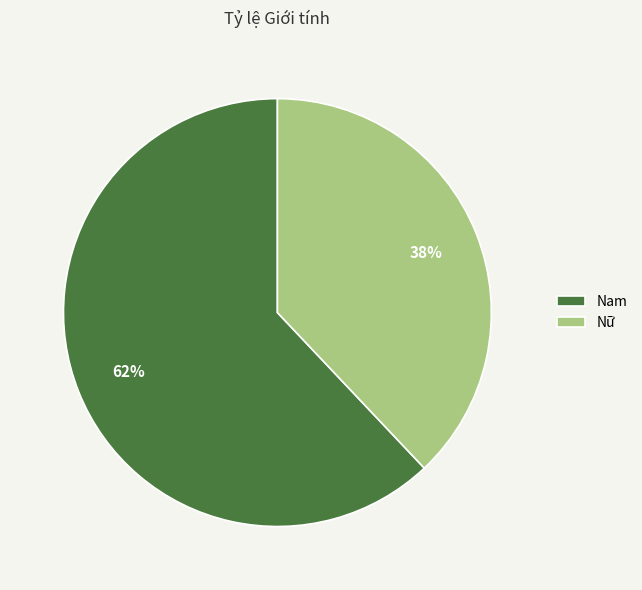

Approximately how many times larger is the value at Nam compared to Nữ?

1.6